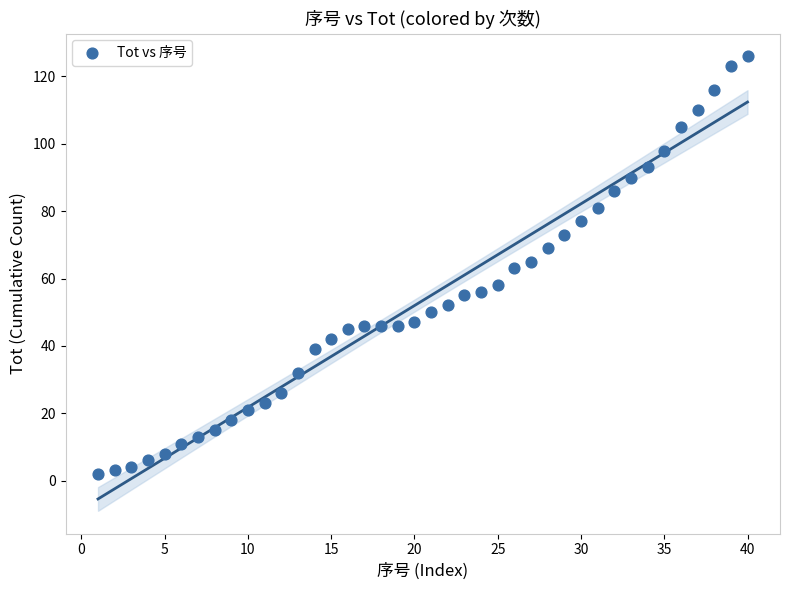

What is the range of X values (max minus min)?

39